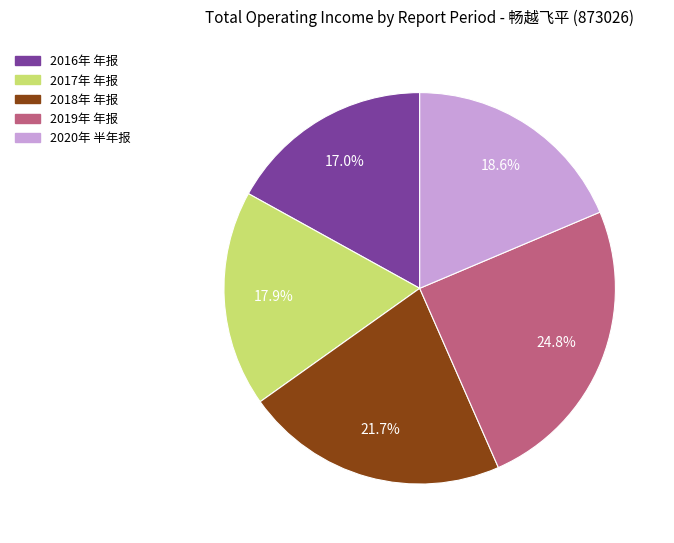

Is there any slice that represents more than half of the pie?

No